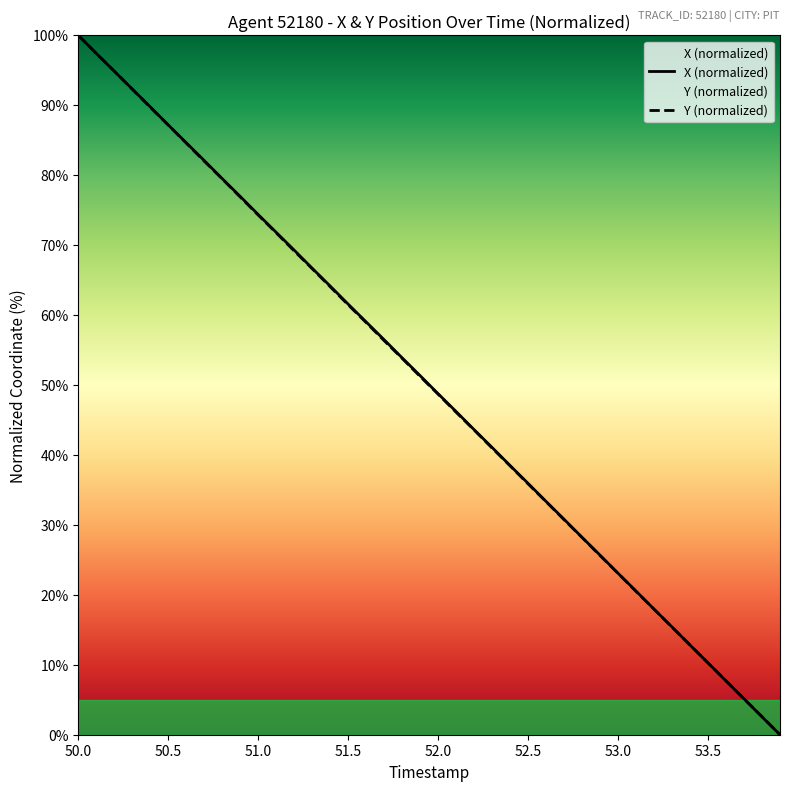

The Y (normalized) series shows 23.1 at 53.0. True or false?

True